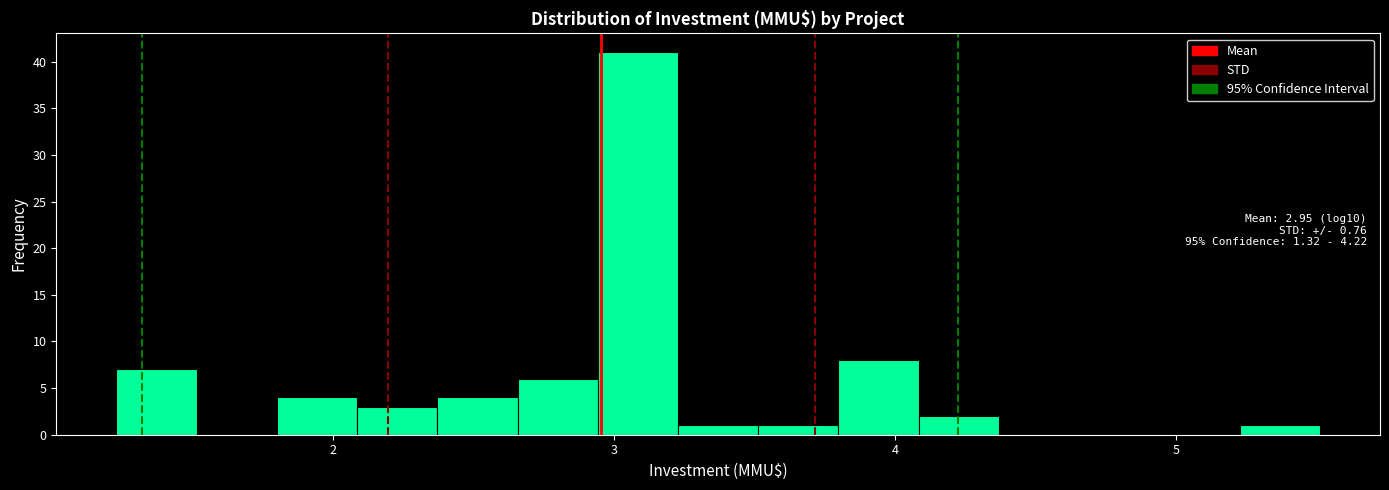

Around what value on the x-axis is the tallest bar? Give the approximate position of its centre, as read against the axis.

3.1